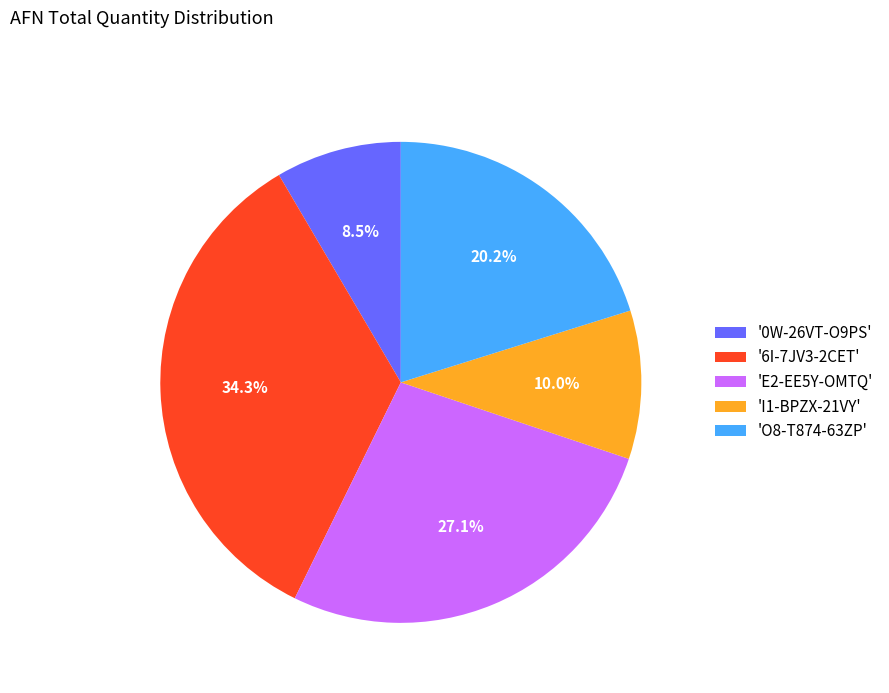

How much of the chart is everything except 'I1-BPZX-21VY'?

90.0%